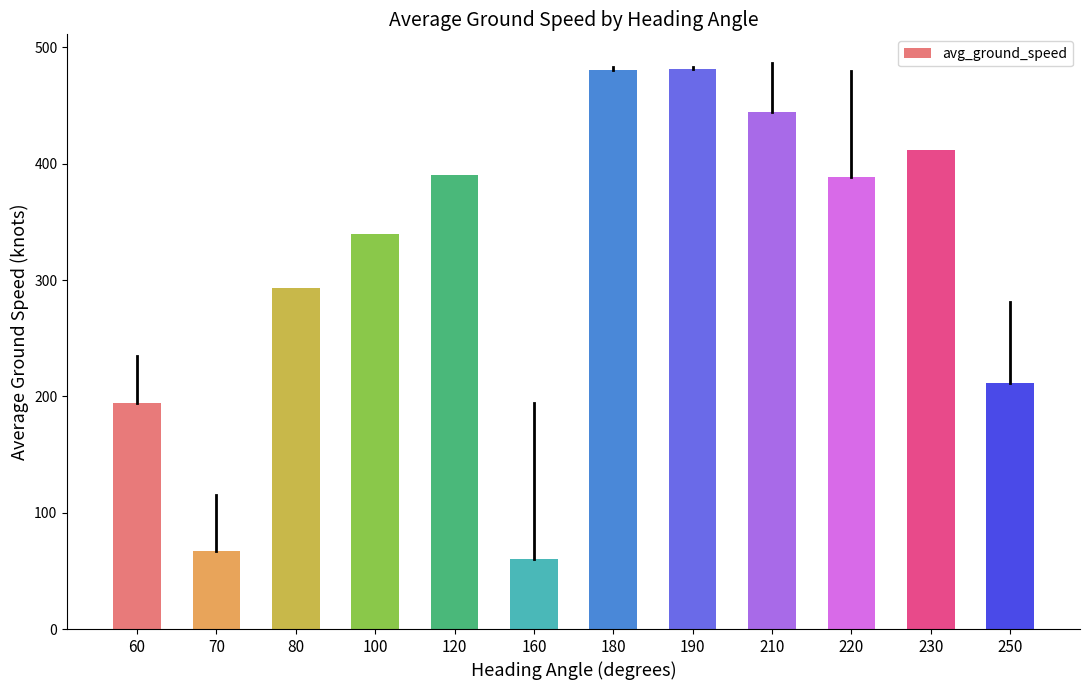

What is the change in value from 60 to 80?

+98.9